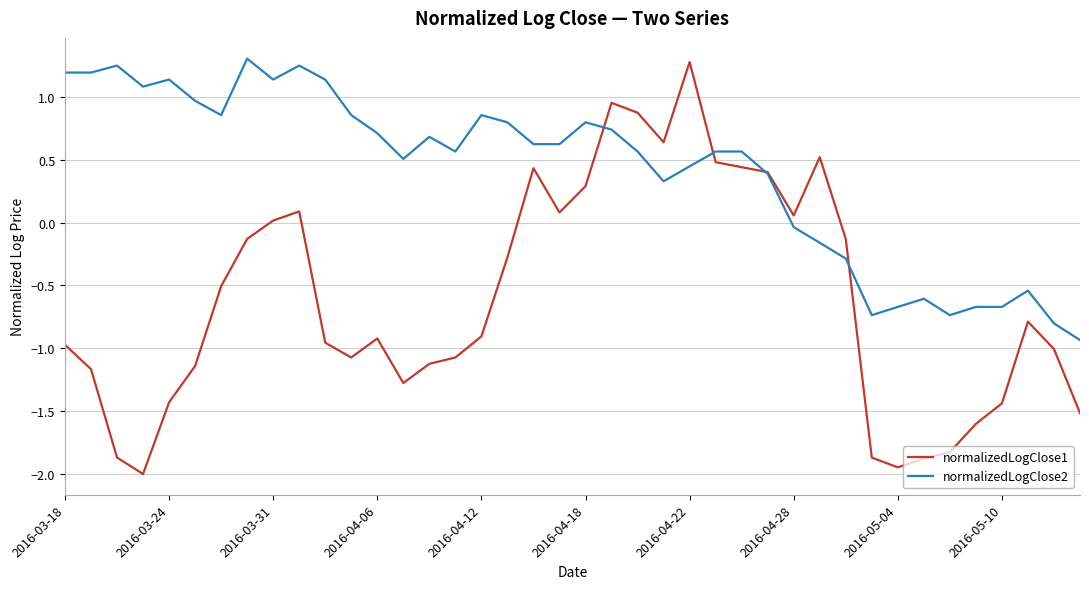

What are all the series names shown in the legend?

normalizedLogClose1, normalizedLogClose2